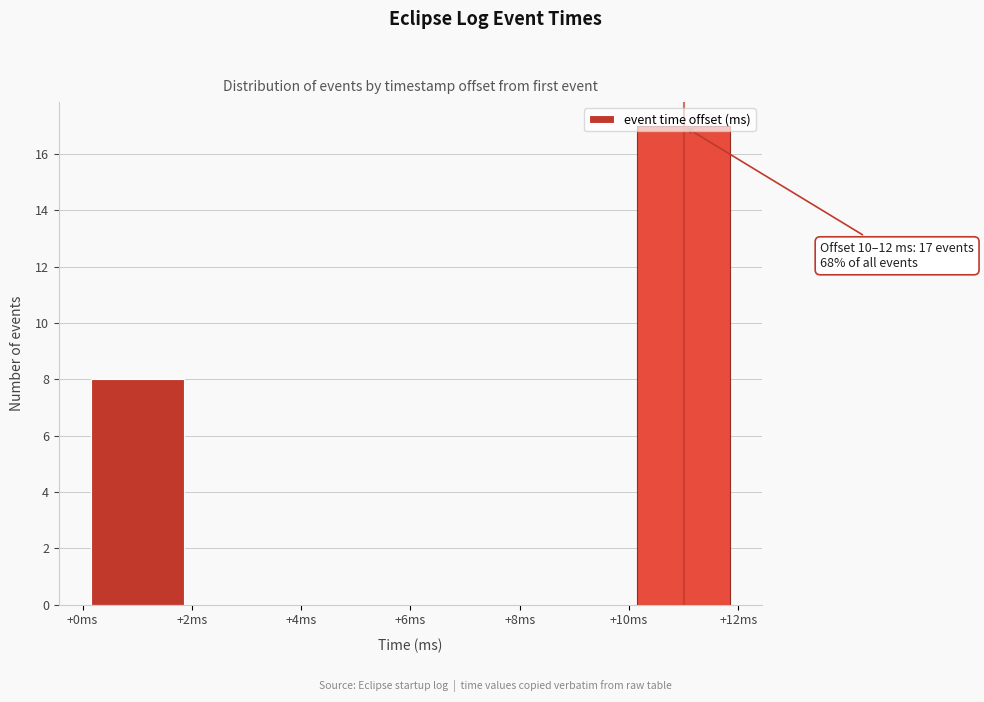

Over which range of the x-axis is the bar tallest?

10 to 12